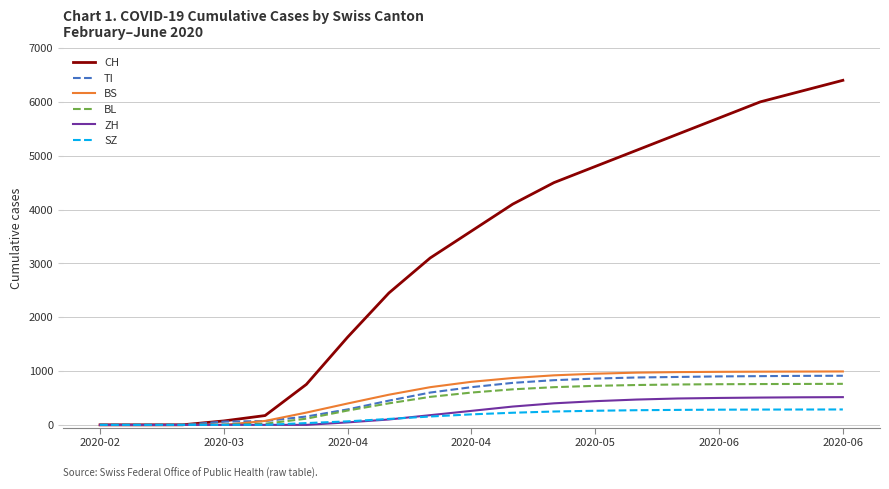

What is the highest value of the TI series?

912